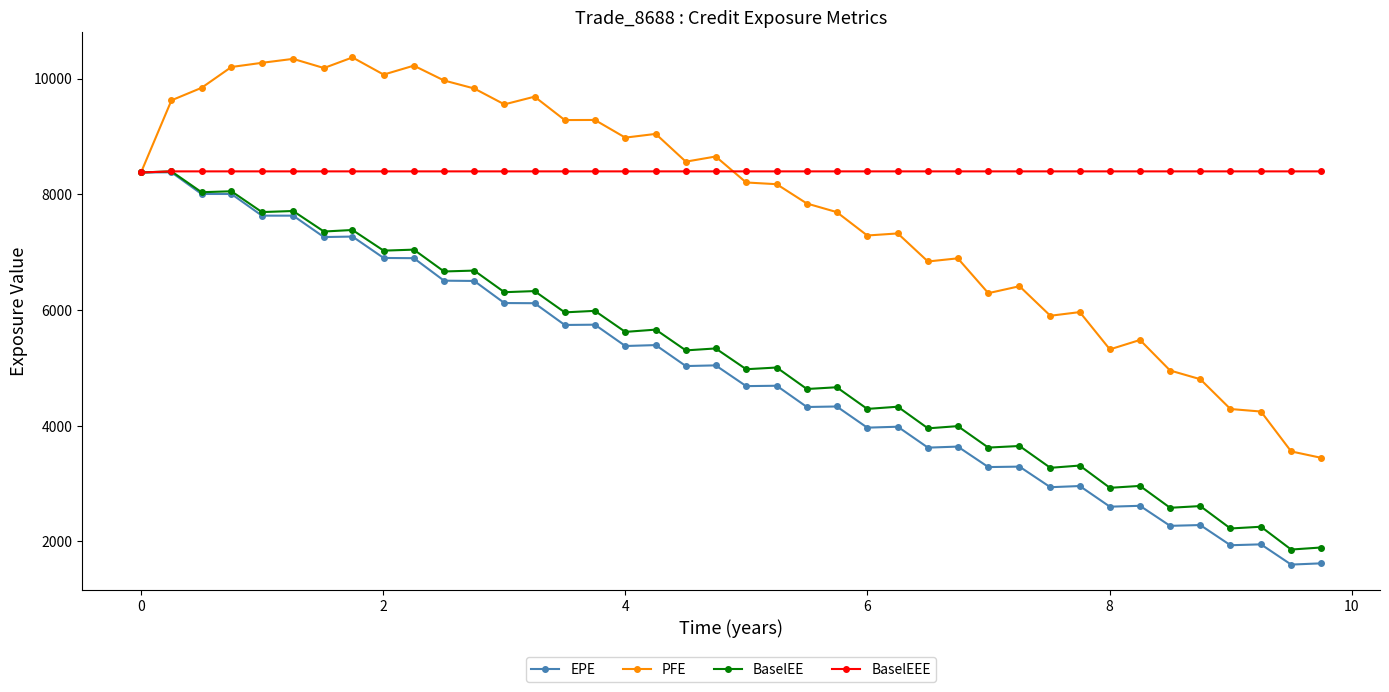

What is the maximum value shown in the chart?

10365.8